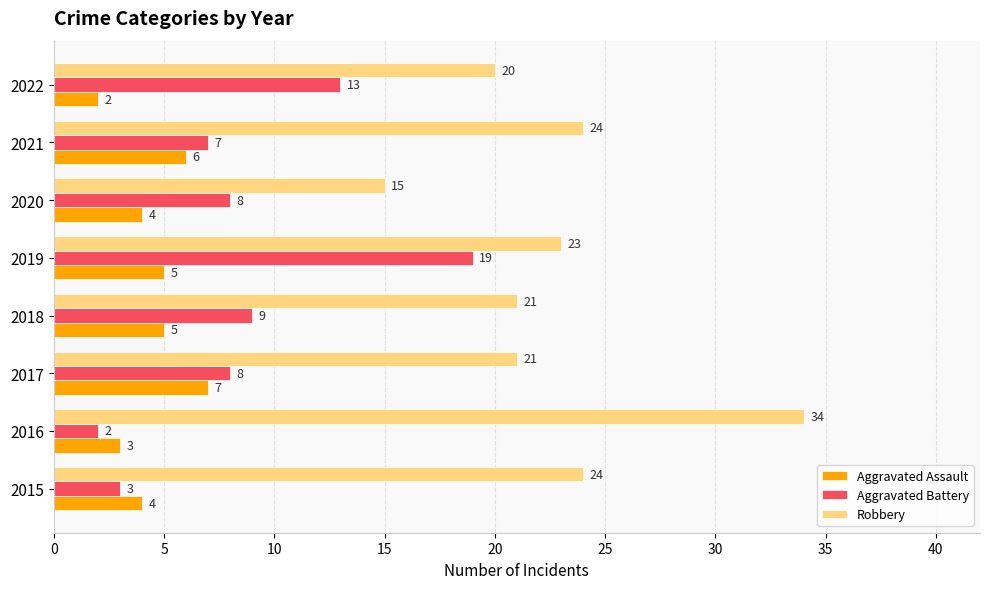

What is the difference between the second highest and minimum values in the Aggravated Battery series?

11